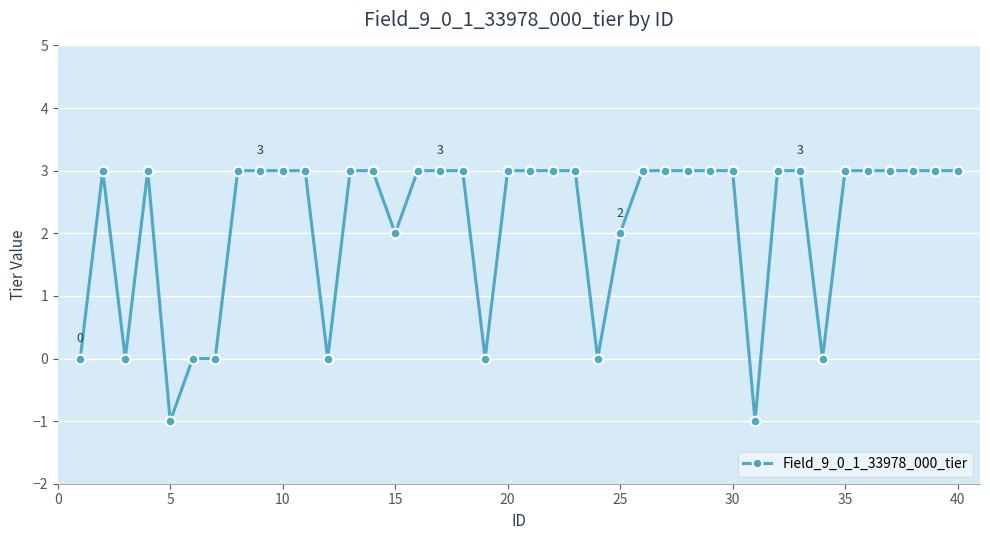

True or false: the data has more than 0 interior local peaks.

True